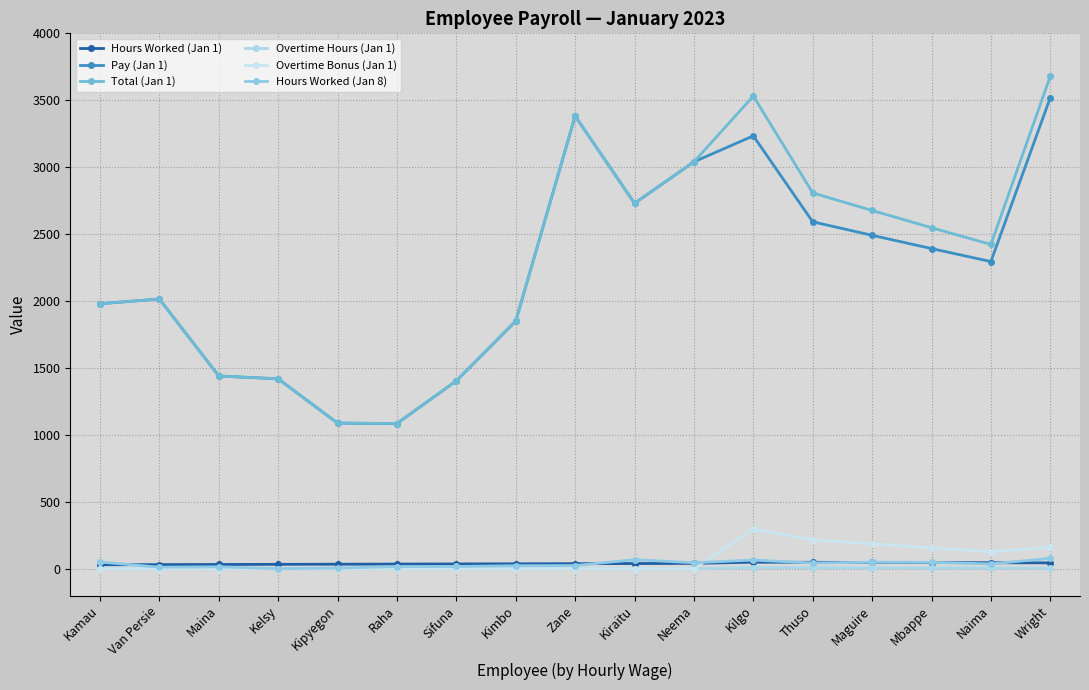

How many lines are shown in the chart?

6